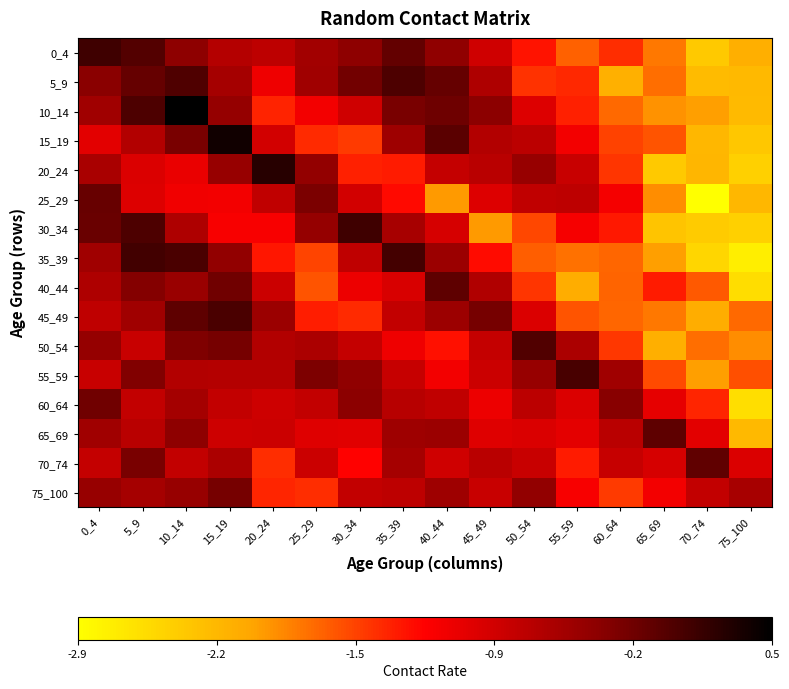

Reading left to right, transcribe all the data shown in this chart.

0_4: 0_4=0.1	5_9=-0.0	10_14=-0.4	15_19=-0.7	20_24=-0.7	25_29=-0.5	30_34=-0.4	35_39=-0.1	40_44=-0.4	45_49=-0.9	50_54=-1.3	55_59=-1.7	60_64=-1.4	65_69=-1.8	70_74=-2.4	75_100=-2.1
5_9: 0_4=-0.4	5_9=-0.1	10_14=-0.0	15_19=-0.6	20_24=-1.1	25_29=-0.5	30_34=-0.2	35_39=-0.0	40_44=-0.1	45_49=-0.6	50_54=-1.5	55_59=-1.4	60_64=-2.2	65_69=-1.8	70_74=-2.3	75_100=-2.2
10_14: 0_4=-0.5	5_9=-0.0	10_14=0.5	15_19=-0.4	20_24=-1.4	25_29=-1.1	30_34=-0.9	35_39=-0.3	40_44=-0.2	45_49=-0.4	50_54=-1.0	55_59=-1.4	60_64=-1.7	65_69=-2.0	70_74=-2.0	75_100=-2.2
15_19: 0_4=-1.0	5_9=-0.7	10_14=-0.3	15_19=0.4	20_24=-0.9	25_29=-1.4	30_34=-1.5	35_39=-0.5	40_44=-0.1	45_49=-0.7	50_54=-0.7	55_59=-1.1	60_64=-1.5	65_69=-1.6	70_74=-2.2	75_100=-2.4
20_24: 0_4=-0.6	5_9=-1.0	10_14=-1.1	15_19=-0.5	20_24=0.2	25_29=-0.4	30_34=-1.4	35_39=-1.4	40_44=-0.8	45_49=-0.7	50_54=-0.5	55_59=-0.8	60_64=-1.5	65_69=-2.4	70_74=-2.2	75_100=-2.4
25_29: 0_4=-0.2	5_9=-1.0	10_14=-1.1	15_19=-1.1	20_24=-0.8	25_29=-0.3	30_34=-0.9	35_39=-1.3	40_44=-2.0	45_49=-1.0	50_54=-0.8	55_59=-0.7	60_64=-1.1	65_69=-1.9	70_74=-2.9	75_100=-2.2
30_34: 0_4=-0.2	5_9=0.0	10_14=-0.6	15_19=-1.2	20_24=-1.2	25_29=-0.4	30_34=0.1	35_39=-0.6	40_44=-0.9	45_49=-2.0	50_54=-1.6	55_59=-1.2	60_64=-1.3	65_69=-2.3	70_74=-2.4	75_100=-2.4
35_39: 0_4=-0.5	5_9=0.1	10_14=0.0	15_19=-0.4	20_24=-1.3	25_29=-1.6	30_34=-0.7	35_39=0.0	40_44=-0.5	45_49=-1.3	50_54=-1.7	55_59=-1.8	60_64=-1.7	65_69=-2.0	70_74=-2.5	75_100=-2.7
40_44: 0_4=-0.6	5_9=-0.3	10_14=-0.5	15_19=-0.2	20_24=-0.8	25_29=-1.6	30_34=-1.1	35_39=-0.9	40_44=-0.1	45_49=-0.6	50_54=-1.5	55_59=-2.1	60_64=-1.7	65_69=-1.3	70_74=-1.7	75_100=-2.6
45_49: 0_4=-0.7	5_9=-0.5	10_14=-0.1	15_19=0.0	20_24=-0.5	25_29=-1.4	30_34=-1.4	35_39=-0.8	40_44=-0.5	45_49=-0.2	50_54=-1.0	55_59=-1.6	60_64=-1.7	65_69=-1.8	70_74=-2.1	75_100=-1.7
50_54: 0_4=-0.4	5_9=-0.8	10_14=-0.3	15_19=-0.3	20_24=-0.6	25_29=-0.6	30_34=-0.8	35_39=-1.1	40_44=-1.3	45_49=-0.8	50_54=-0.0	55_59=-0.6	60_64=-1.5	65_69=-2.1	70_74=-1.8	75_100=-1.9
55_59: 0_4=-0.8	5_9=-0.3	10_14=-0.7	15_19=-0.7	20_24=-0.7	25_29=-0.3	30_34=-0.4	35_39=-0.8	40_44=-1.1	45_49=-0.8	50_54=-0.5	55_59=0.0	60_64=-0.5	65_69=-1.6	70_74=-2.0	75_100=-1.6
60_64: 0_4=-0.2	5_9=-0.8	10_14=-0.5	15_19=-0.8	20_24=-0.8	25_29=-0.8	30_34=-0.4	35_39=-0.7	40_44=-0.8	45_49=-1.1	50_54=-0.7	55_59=-1.0	60_64=-0.4	65_69=-1.0	70_74=-1.4	75_100=-2.6
65_69: 0_4=-0.5	5_9=-0.7	10_14=-0.4	15_19=-0.9	20_24=-0.8	25_29=-1.0	30_34=-1.0	35_39=-0.5	40_44=-0.5	45_49=-1.0	50_54=-0.9	55_59=-1.0	60_64=-0.7	65_69=-0.1	70_74=-1.0	75_100=-2.2
70_74: 0_4=-0.8	5_9=-0.3	10_14=-0.8	15_19=-0.6	20_24=-1.4	25_29=-0.8	30_34=-1.2	35_39=-0.6	40_44=-0.9	45_49=-0.7	50_54=-0.8	55_59=-1.4	60_64=-0.8	65_69=-0.9	70_74=-0.1	75_100=-1.0
75_100: 0_4=-0.5	5_9=-0.6	10_14=-0.5	15_19=-0.3	20_24=-1.4	25_29=-1.4	30_34=-0.8	35_39=-0.7	40_44=-0.5	45_49=-0.8	50_54=-0.4	55_59=-1.2	60_64=-1.5	65_69=-1.1	70_74=-0.8	75_100=-0.6